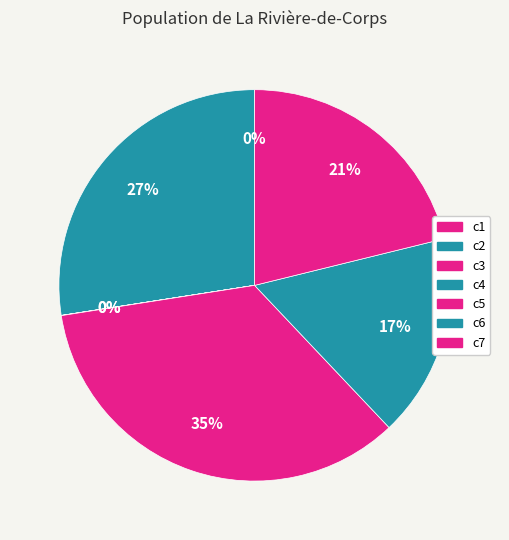

To the nearest percent, what percentage of the pie is c5?

35%